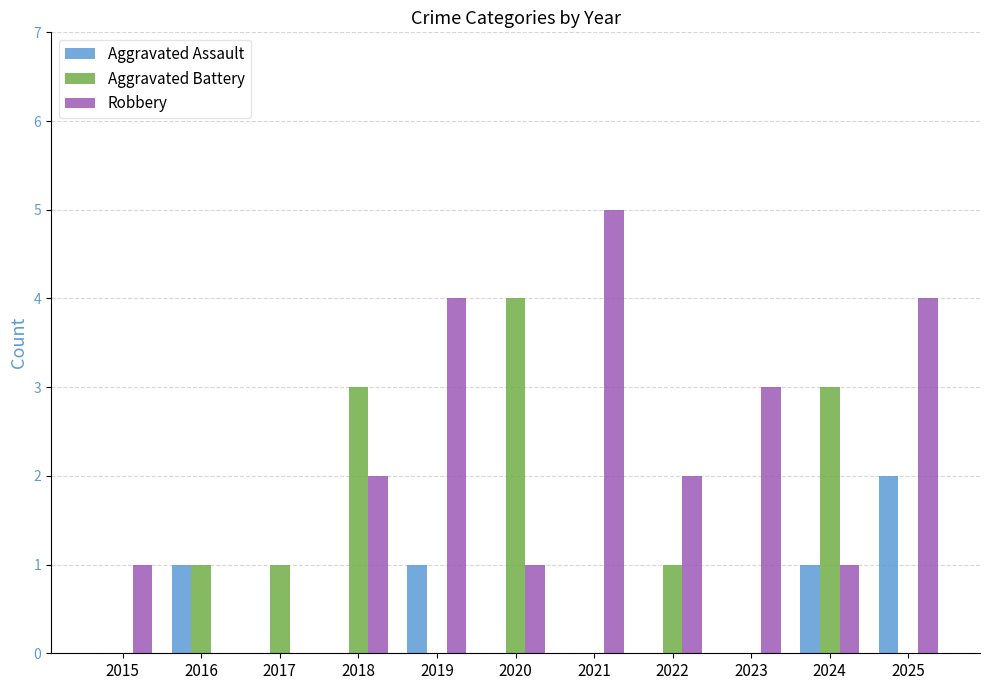

Is it true that Aggravated Battery equals 0 at 2023?

True